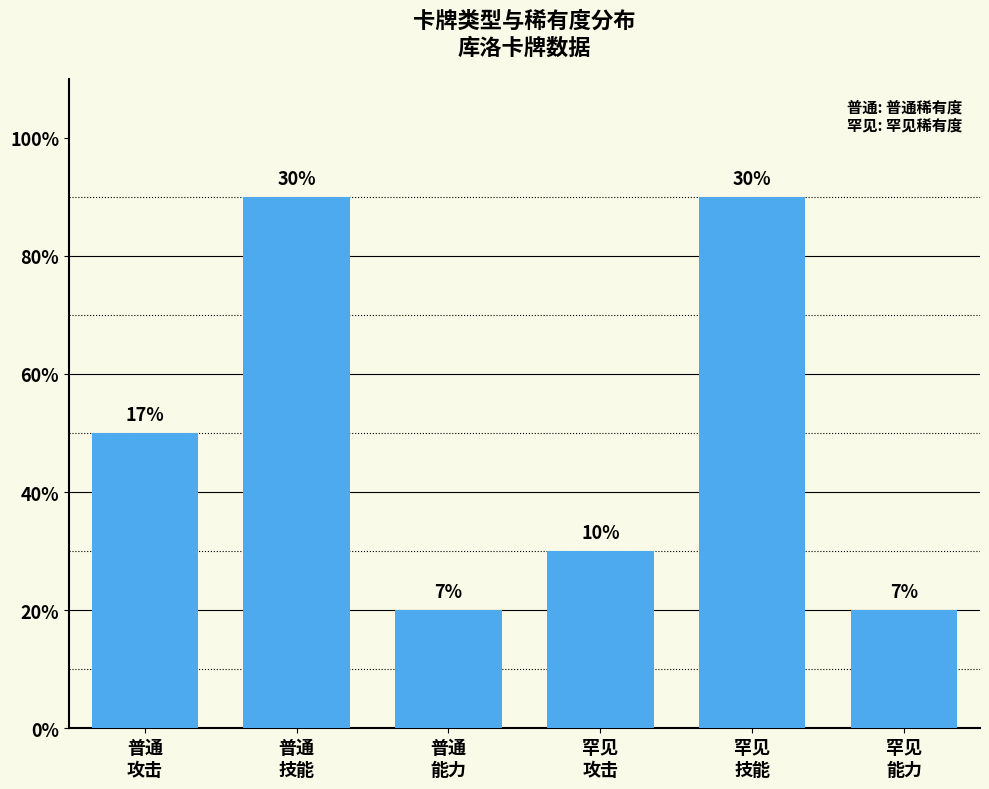

Which label corresponds to the smallest value in the chart?

普通
能力